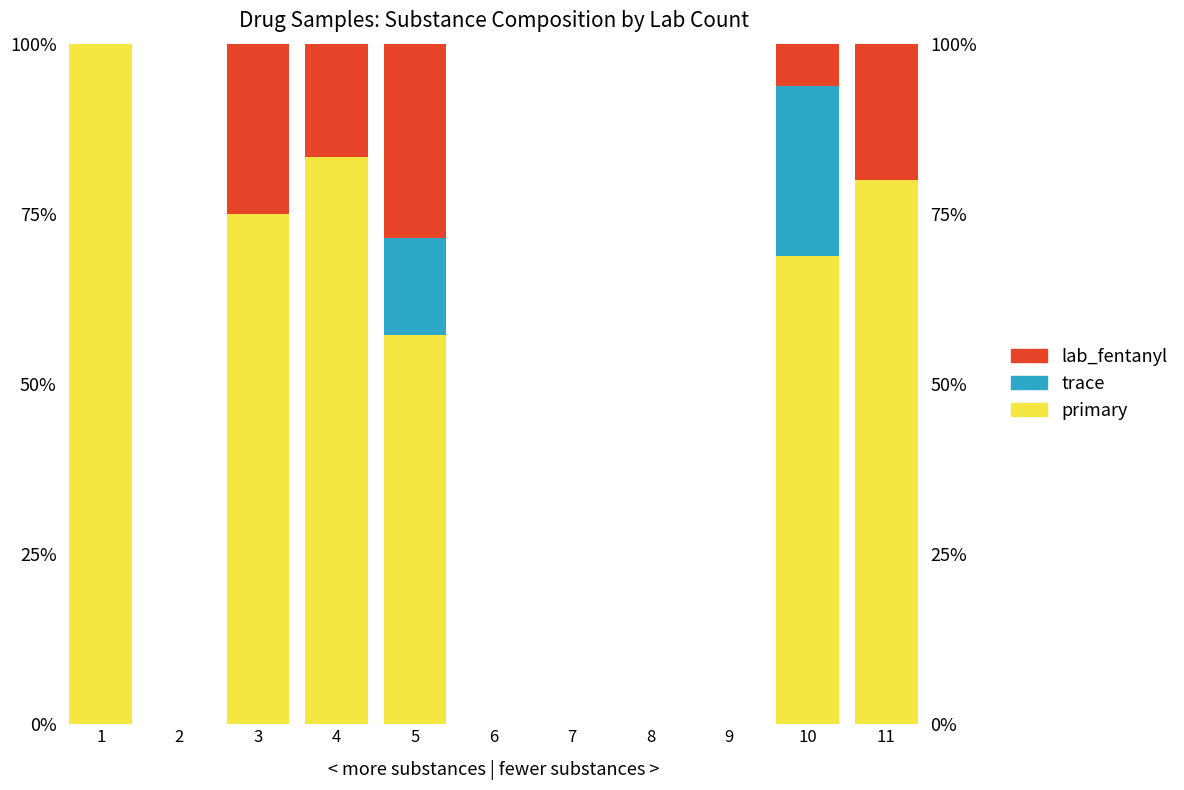

Rank the series at 5 from highest to lowest value.

primary, lab_fentanyl, trace